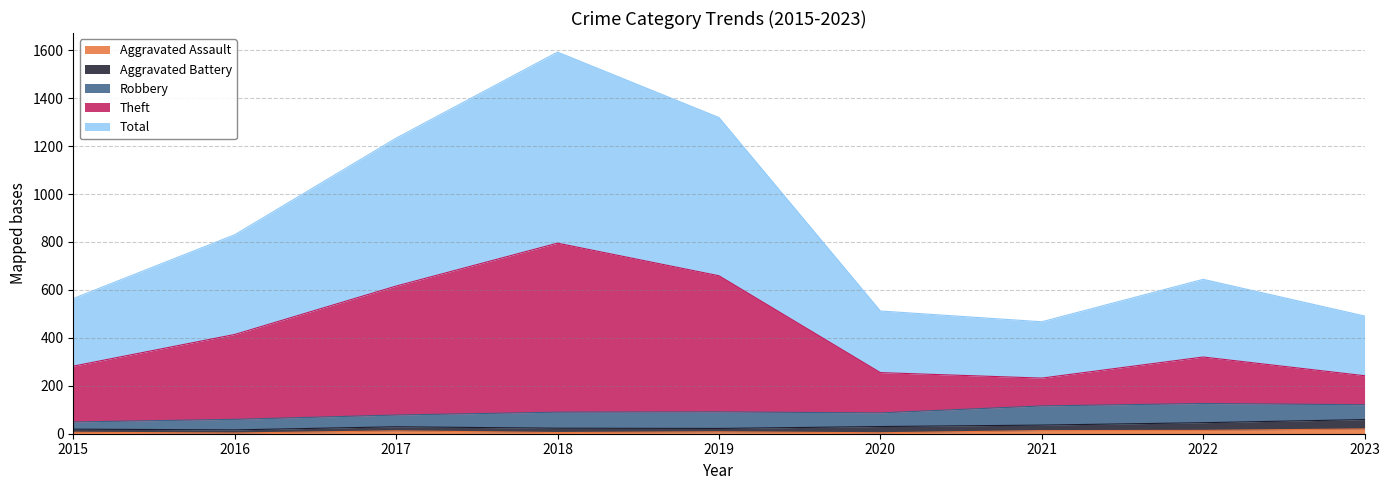

What is the value of the Aggravated Assault point at the 7th from the left?

13